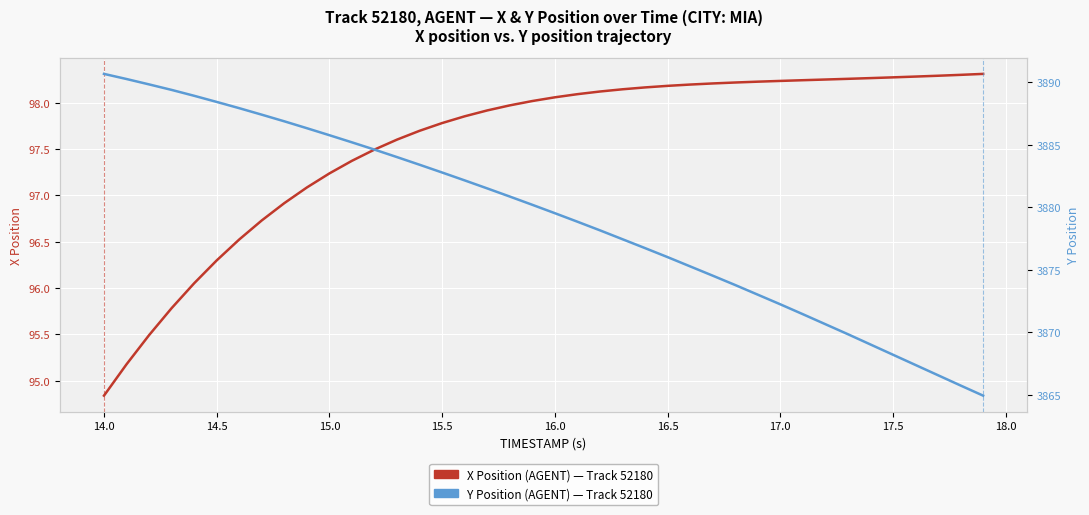

What is the lowest value of the X Position (AGENT) series?

94.8